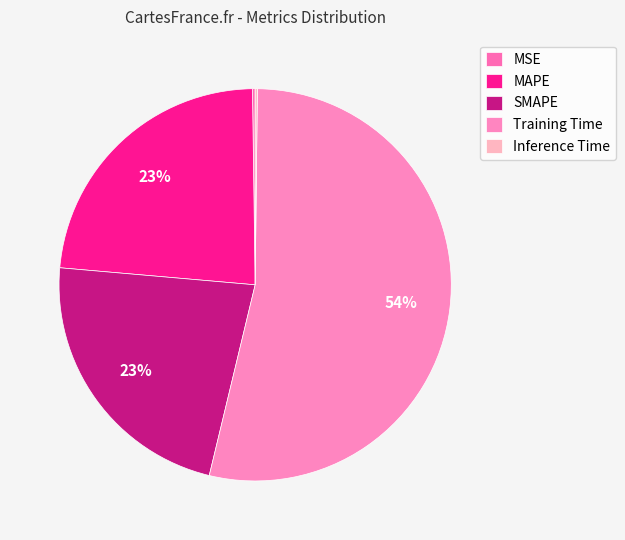

The MSE slice represents 1% of the pie. True or false?

False